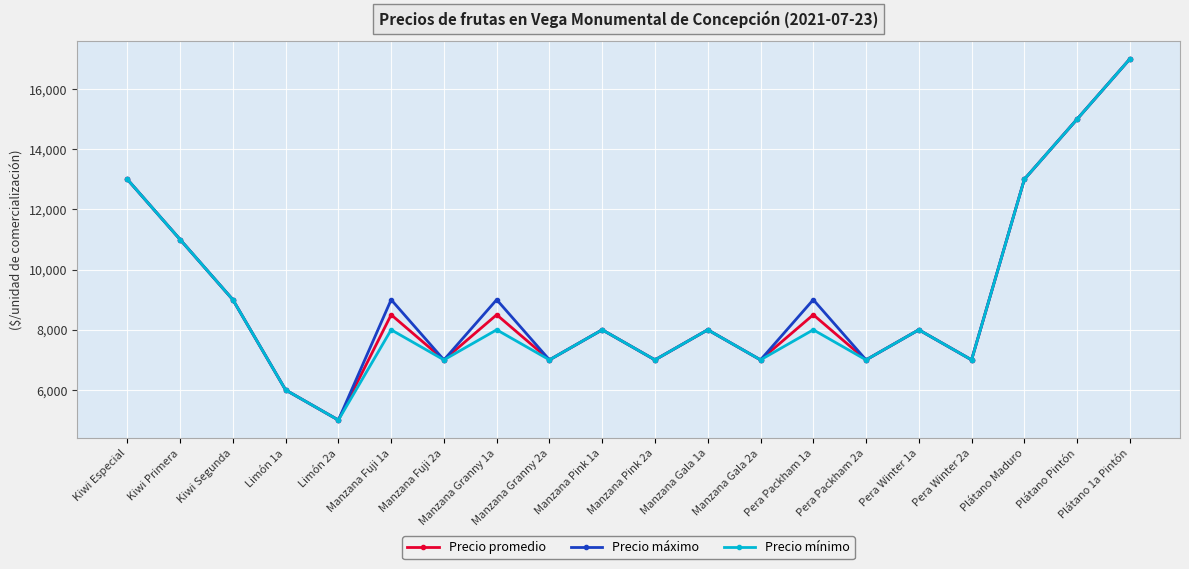

How many interior local valleys does the Precio mínimo series have?

7